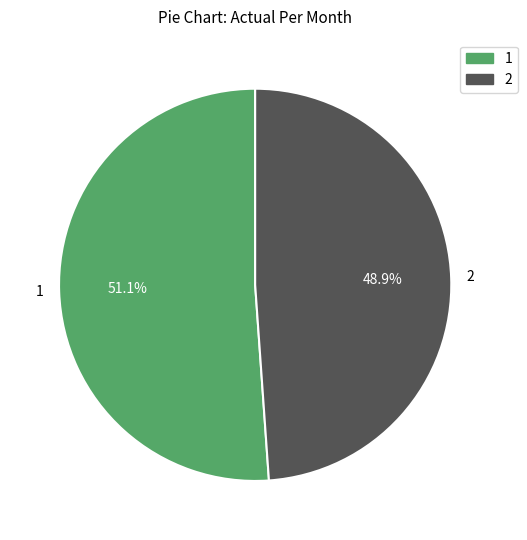

Which slice is the largest?

1